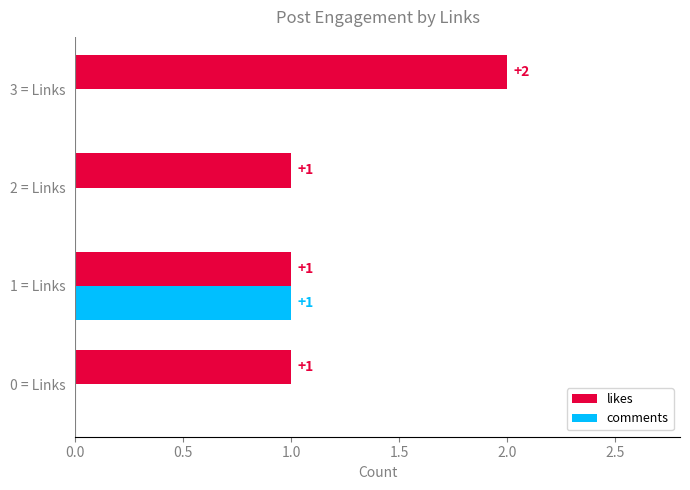

Is it true that comments equals 0 at 3 = Links?

True